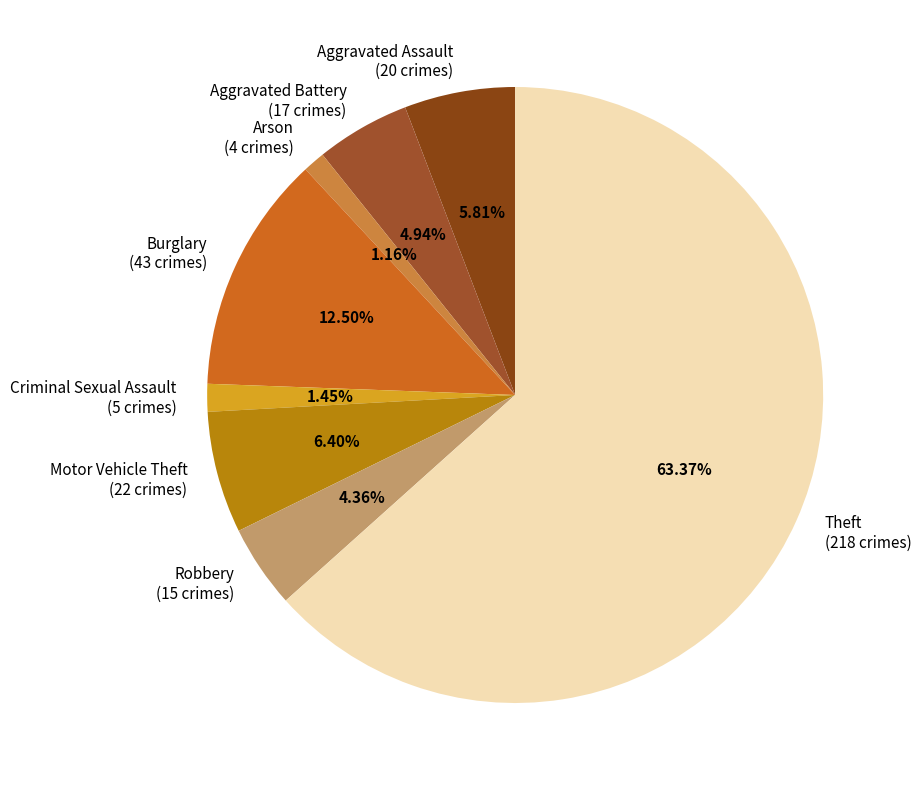

Count the number of slices in the pie.

8